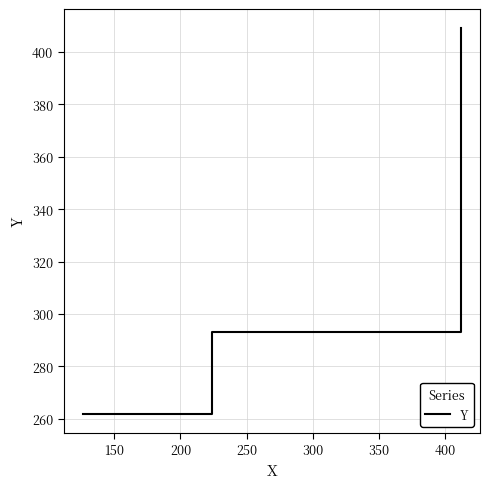

What is the average value?

321